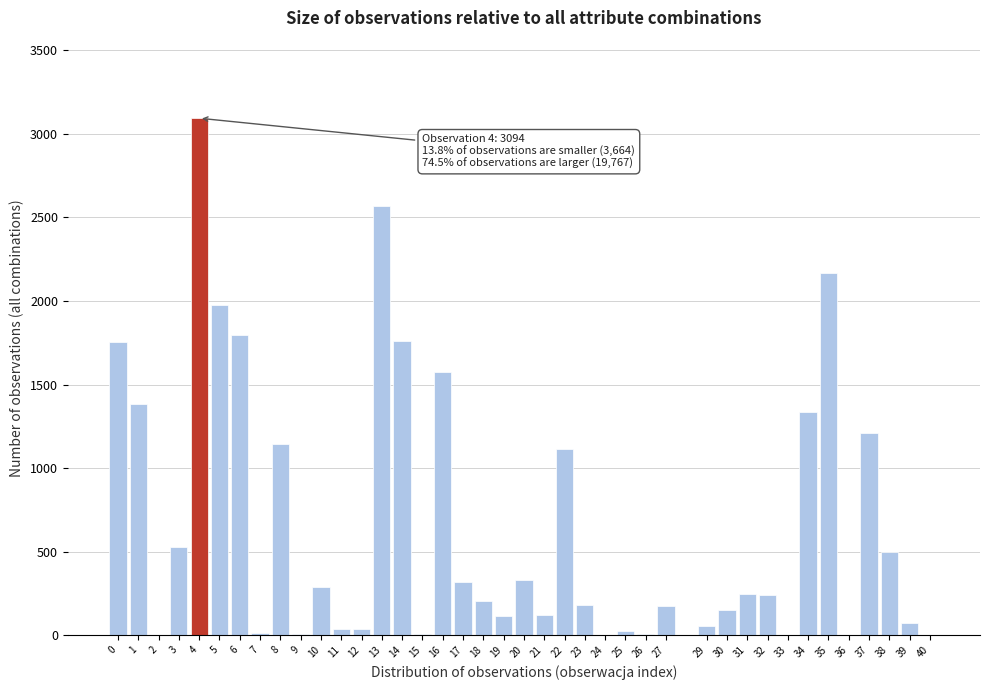

The value at 18 is 207. True or false?

True